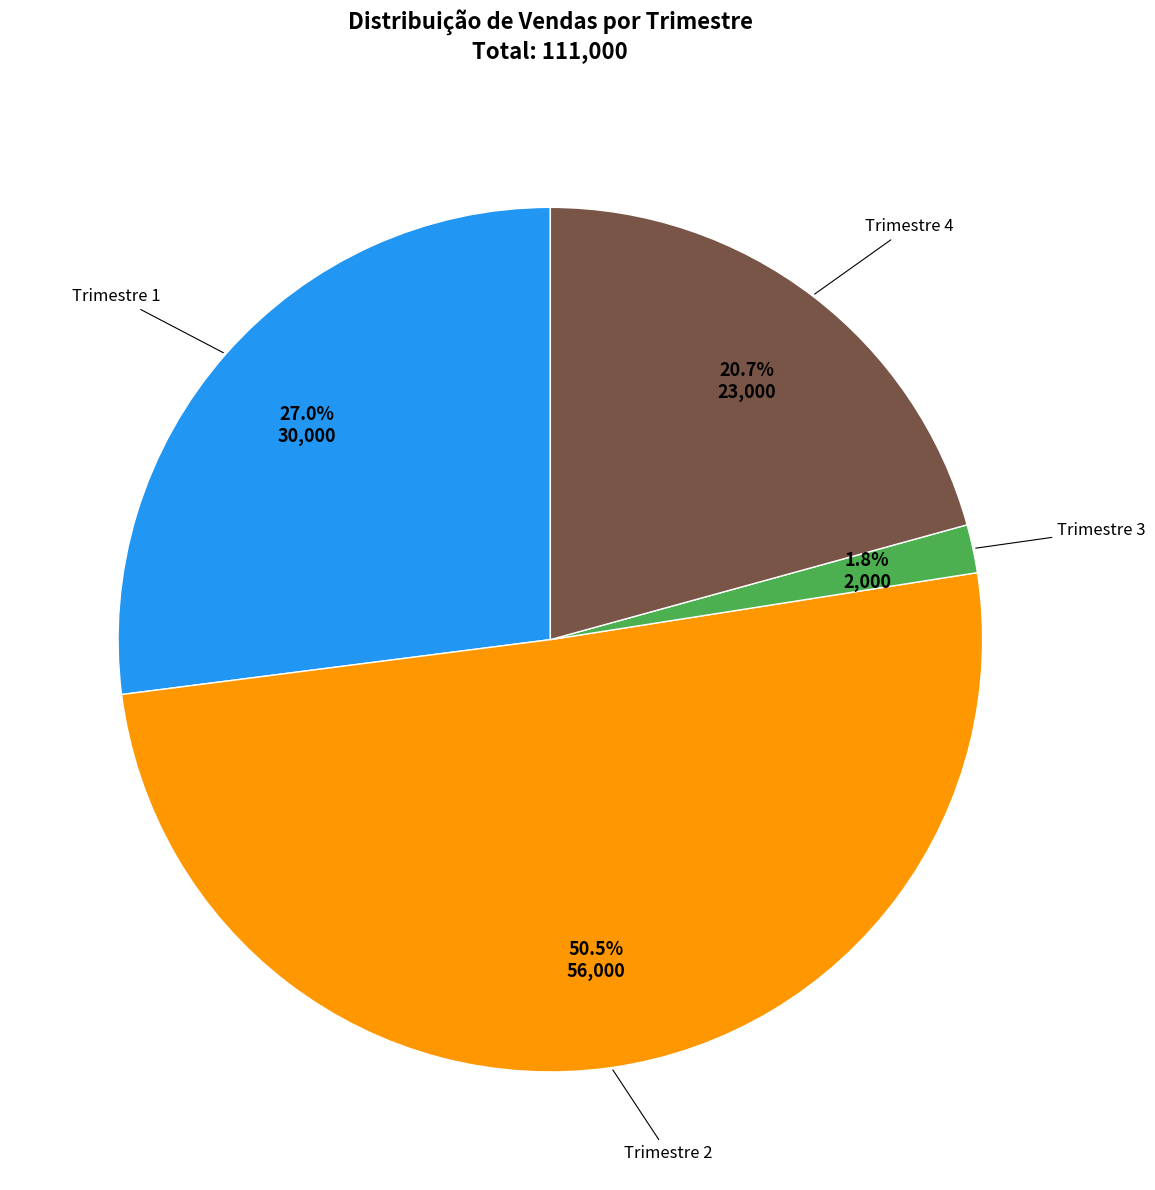

Which category accounts for the majority?

Trimestre 2